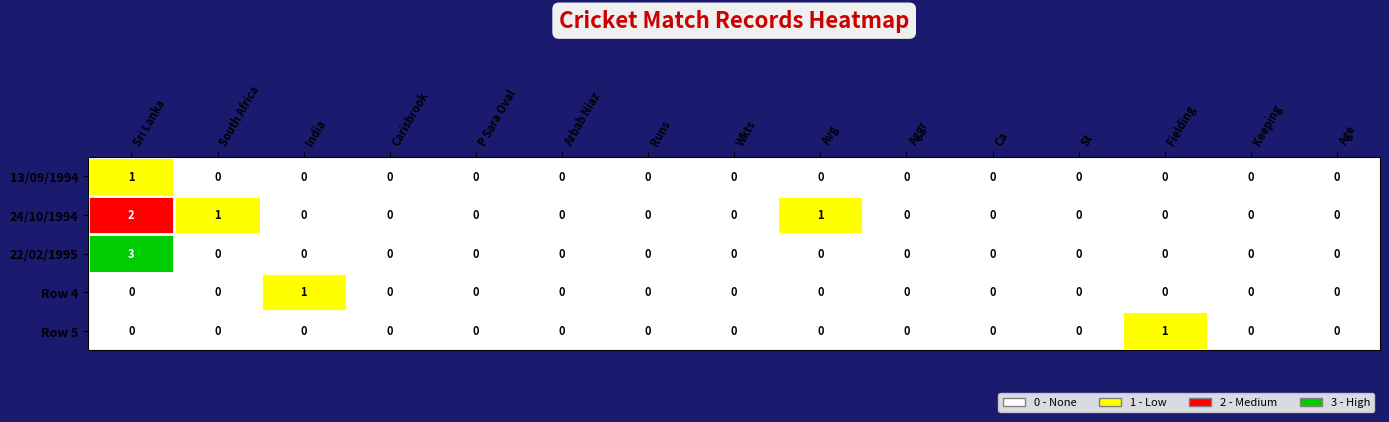

The value of 13/09/1994 at Aggr is 0. True or false?

True